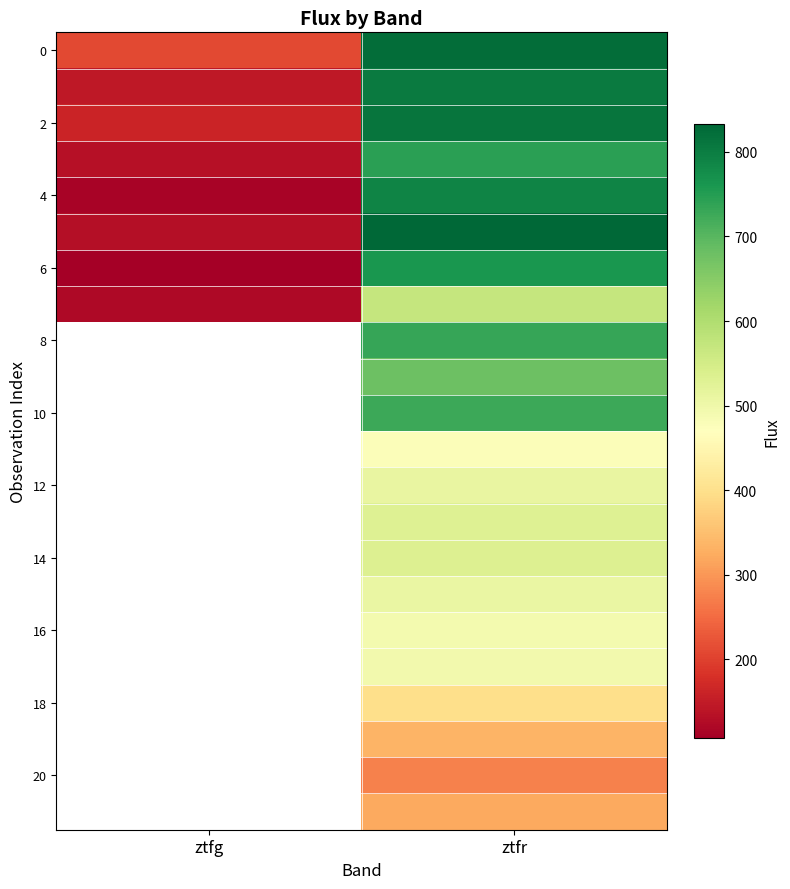

At which category is the sum across all series the highest?

ztfr